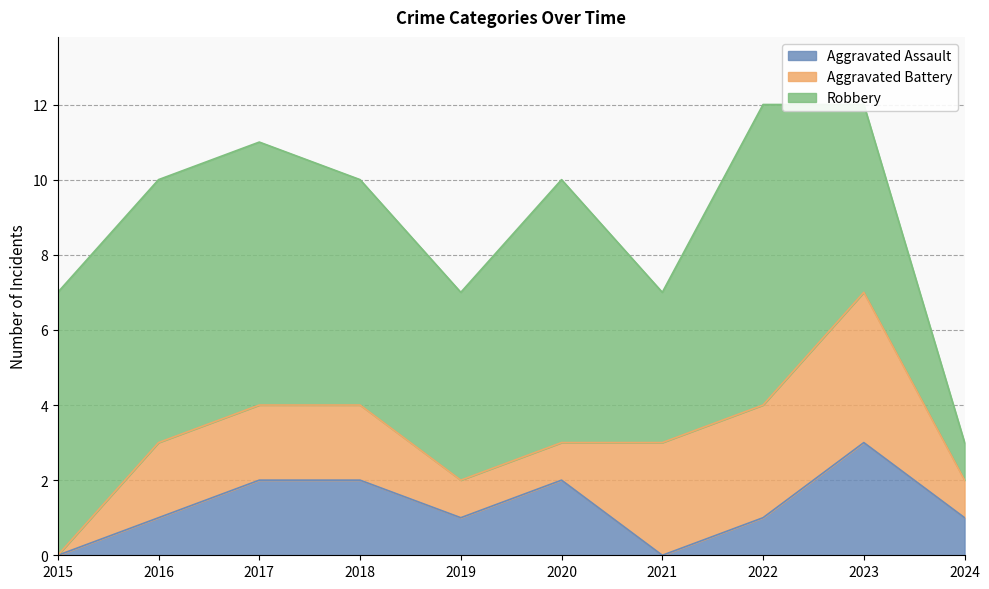

What are all the series names shown in the legend?

Aggravated Assault, Aggravated Battery, Robbery